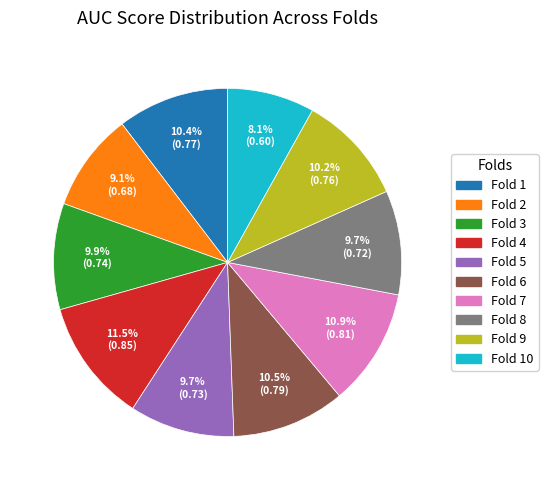

Is there a majority slice in this chart?

No